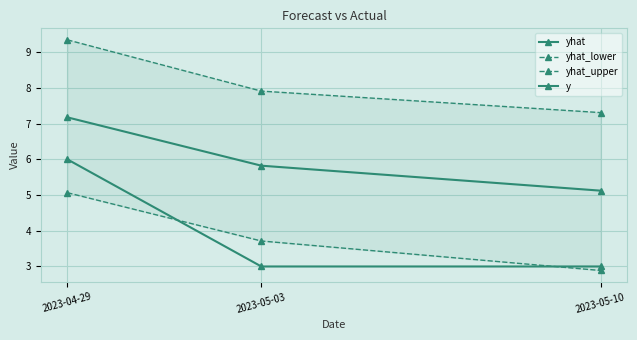

Between 2023-05-03 and 2023-05-10, which is larger?

2023-05-03